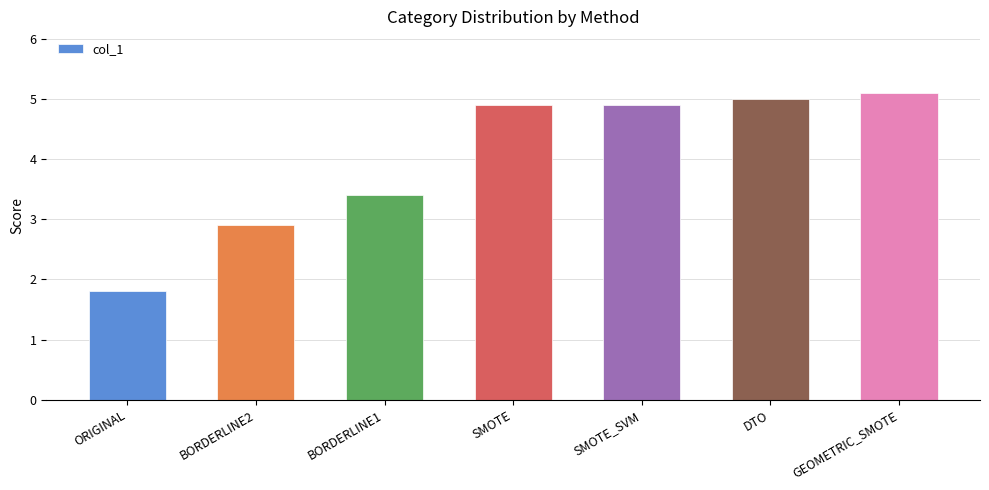

Reading right to left, what are all the values shown in this chart?

5.1	5.0	4.9	4.9	3.4	2.9	1.8